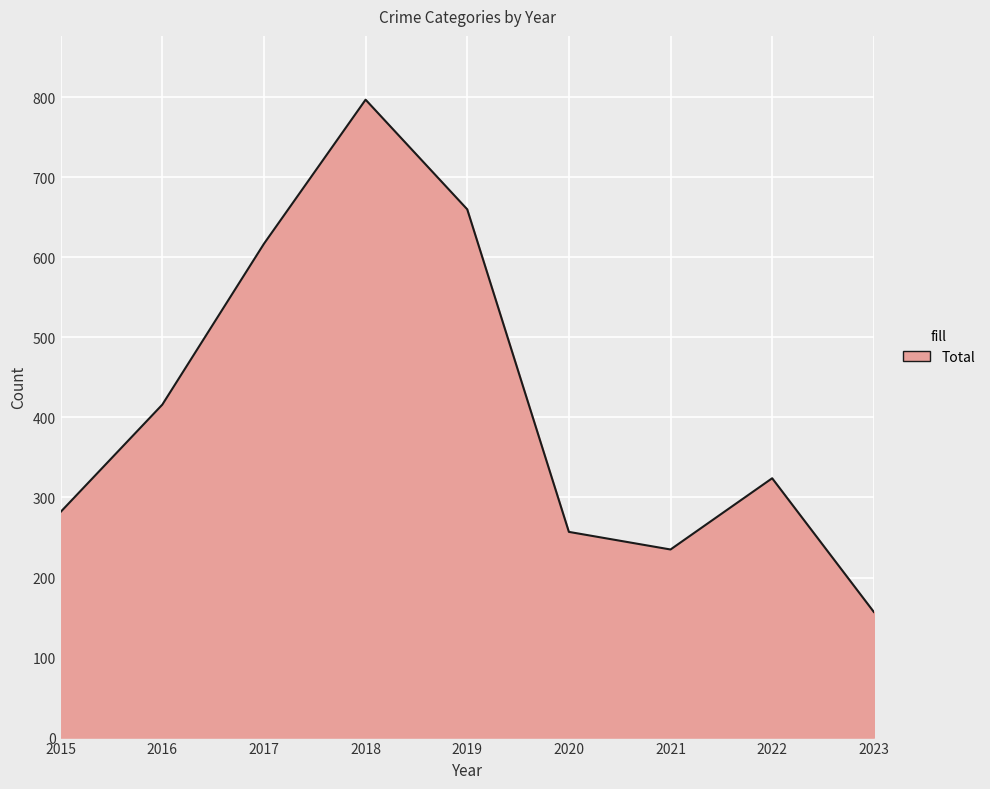

Is it true that the value at 2022 is 324?

True